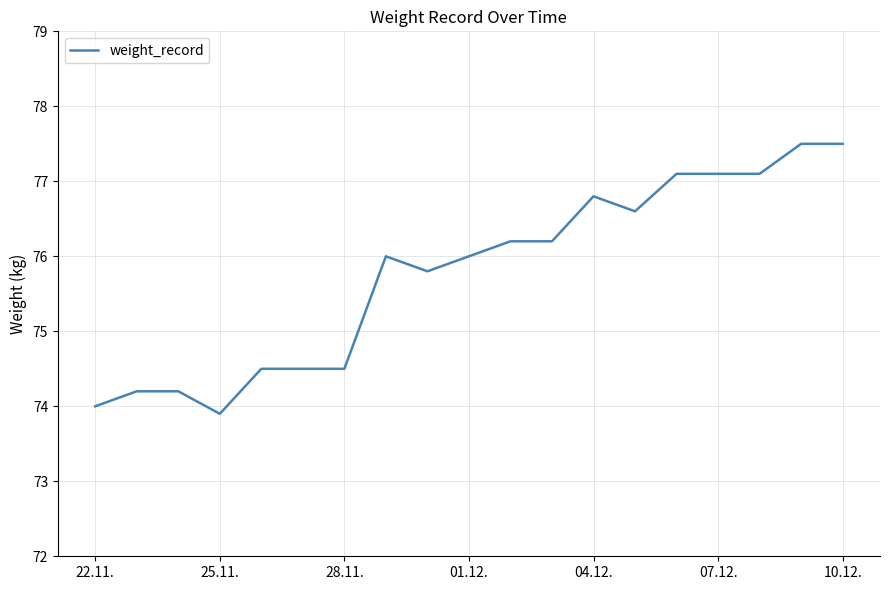

What is the difference between the maximum and minimum values?

3.6